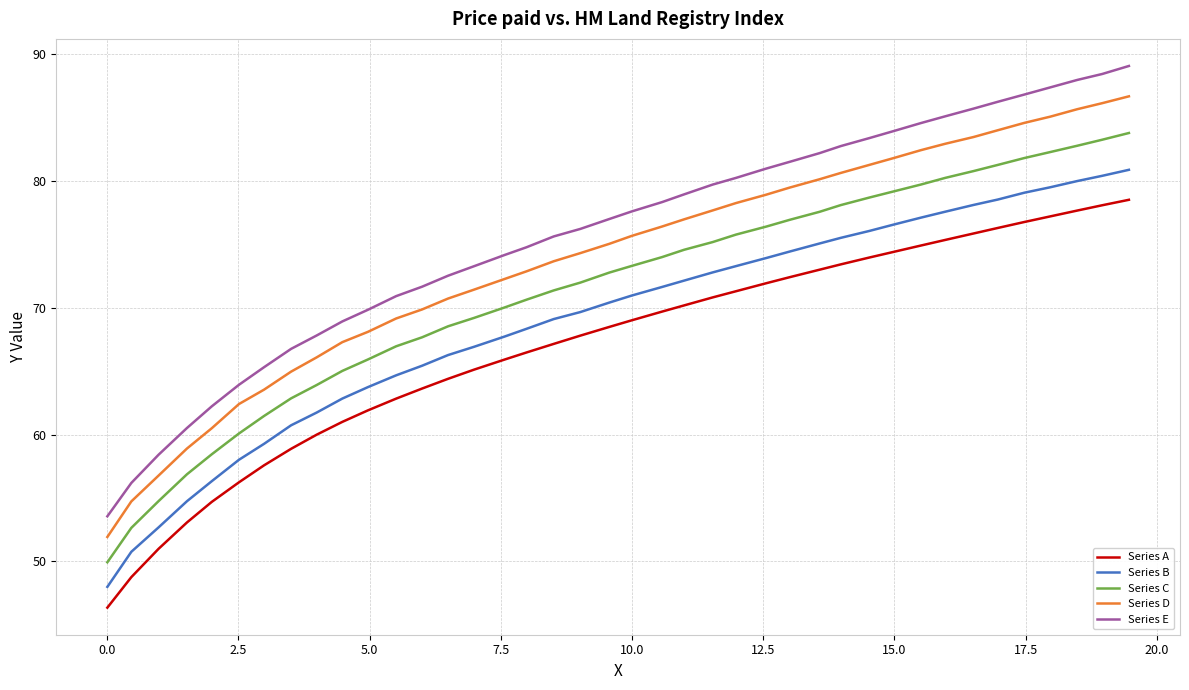

What is the difference between the maximum and minimum values in the Series D series?

34.8